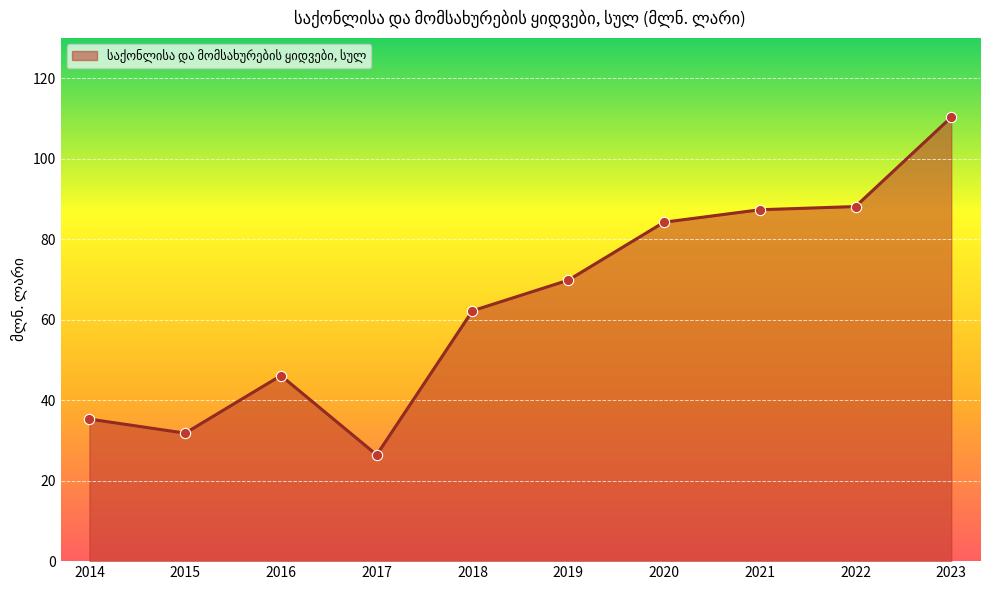

What is the change in value from 2018 to 2020?

+22.0